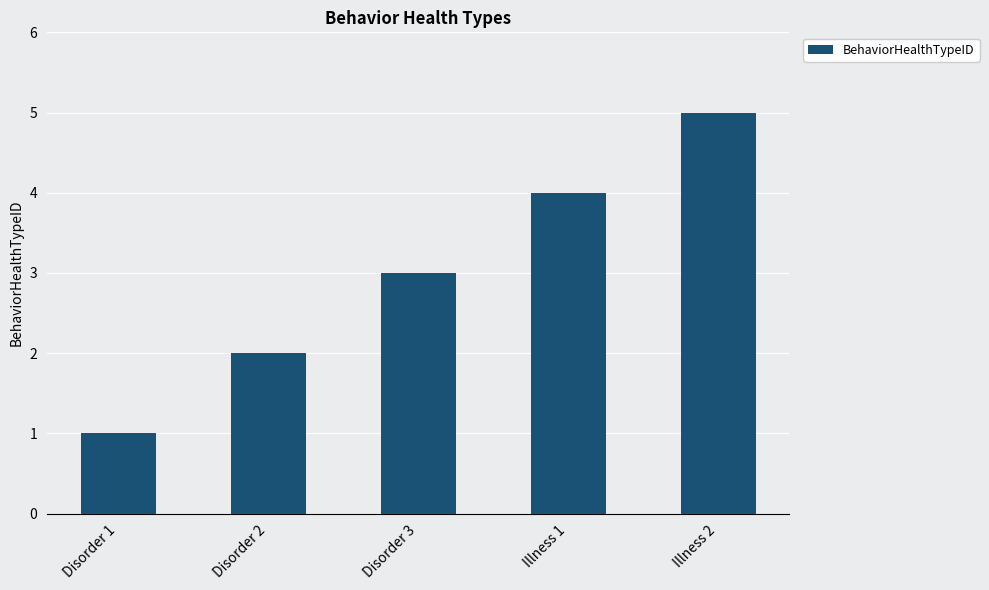

Which label corresponds to the smallest value in the chart?

Disorder 1